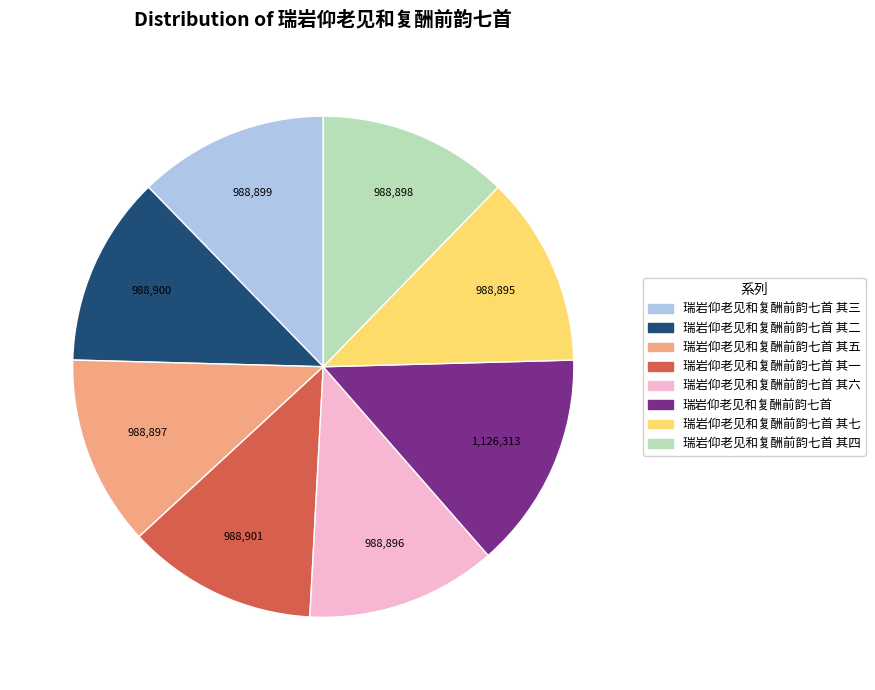

Is there any slice that represents more than half of the pie?

No